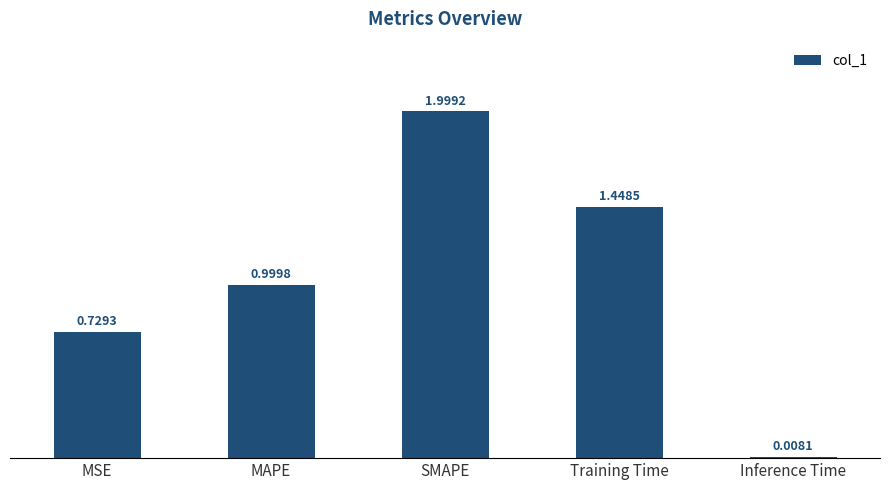

List the labels in order of value, largest first.

SMAPE, Training Time, MAPE, MSE, Inference Time